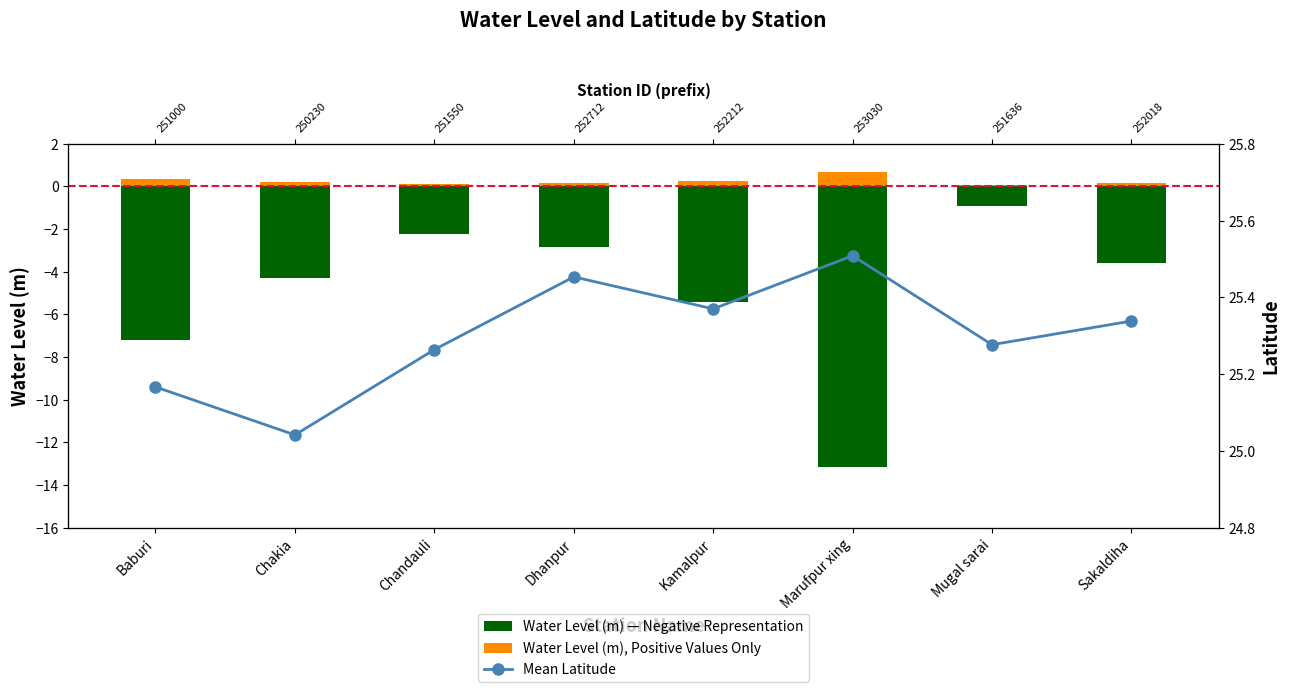

Reading right to left, transcribe all the data shown in this chart.

Water Level (m) — Negative Representation: Sakaldiha=-3.6	Mugal sarai=-0.9	Marufpur xing=-13.2	Kamalpur=-5.4	Dhanpur=-2.8	Chandauli=-2.2	Chakia=-4.3	Baburi=-7.2
Water Level (m), Positive Values Only: Sakaldiha=0.2	Mugal sarai=0.0	Marufpur xing=0.7	Kamalpur=0.3	Dhanpur=0.1	Chandauli=0.1	Chakia=0.2	Baburi=0.4
Mean Latitude: Sakaldiha=25.3	Mugal sarai=25.3	Marufpur xing=25.5	Kamalpur=25.4	Dhanpur=25.5	Chandauli=25.3	Chakia=25.0	Baburi=25.2